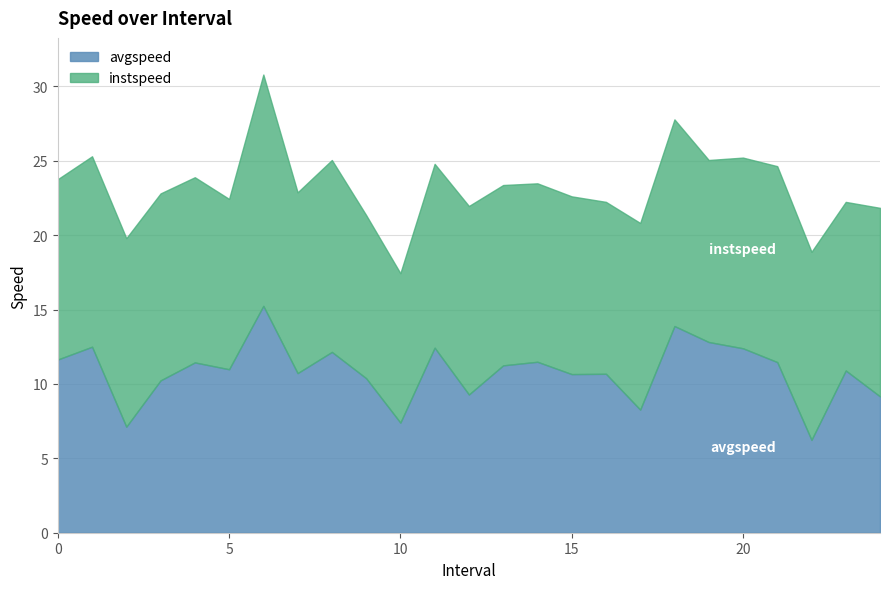

Which has a higher value, 3.0 or 15.0?

3.0